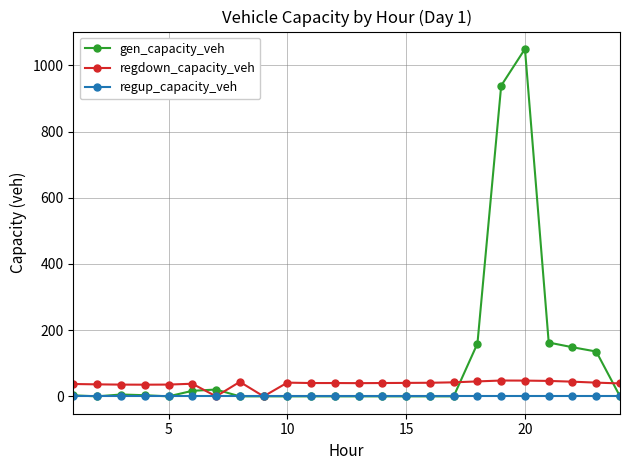

True or false: regdown_capacity_veh has more than 0 interior local peaks.

True